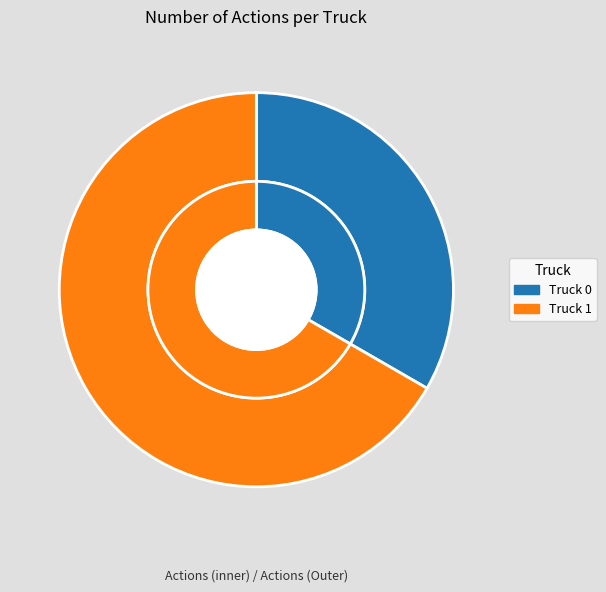

What is the smallest slice in the pie chart?

Truck 0